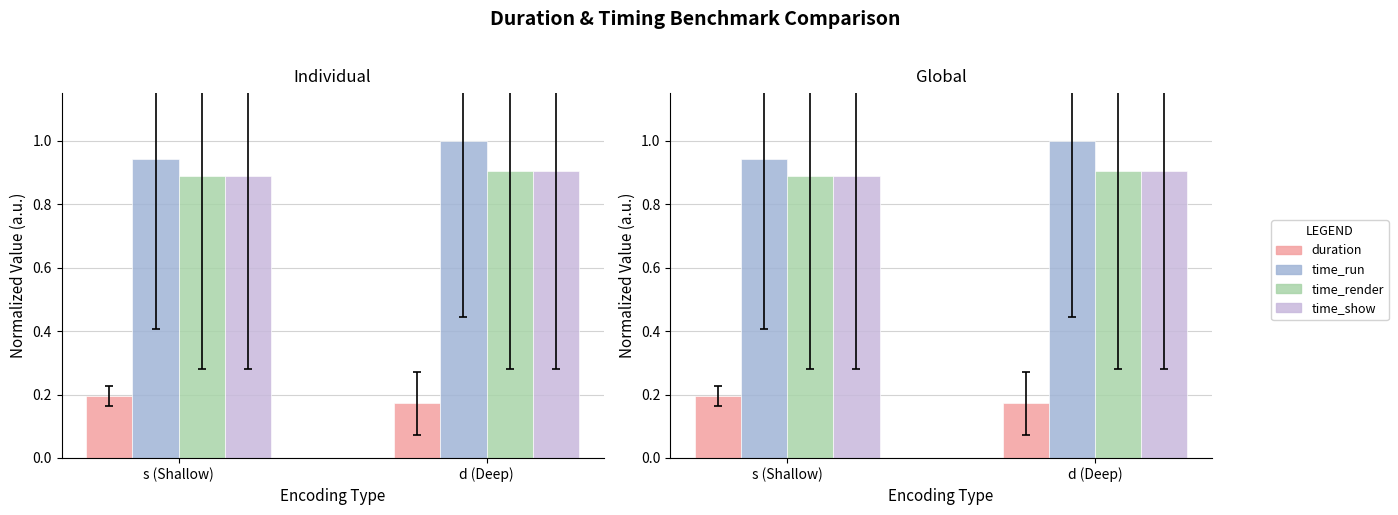

Where is duration nearest to the value 0?

d (Deep)